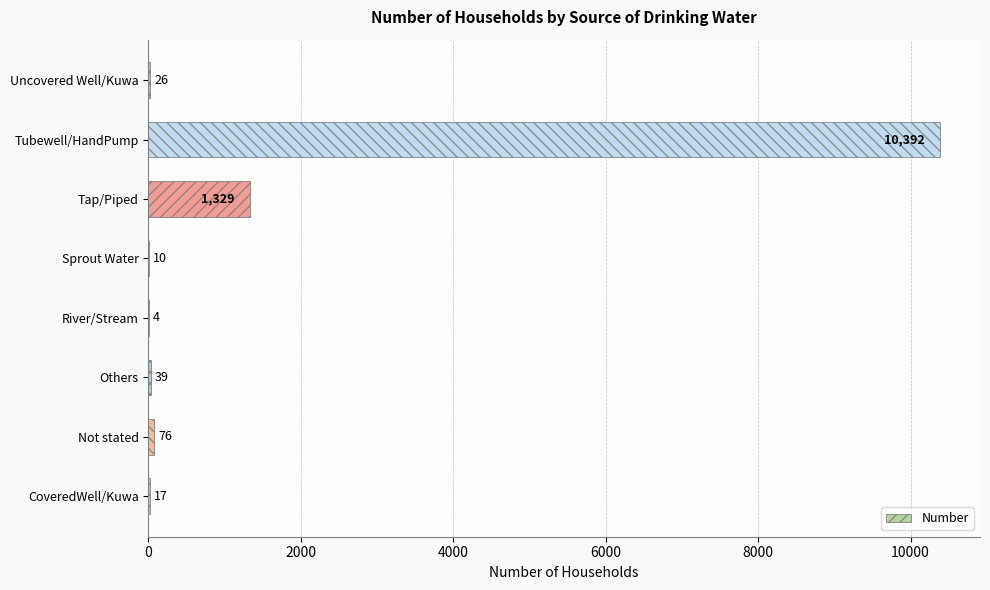

Reading bottom to top, list all the values displayed in this chart.

CoveredWell/Kuwa=17	Not stated=76	Others=39	River/Stream=4	Sprout Water=10	Tap/Piped=1329	Tubewell/HandPump=10392	Uncovered Well/Kuwa=26